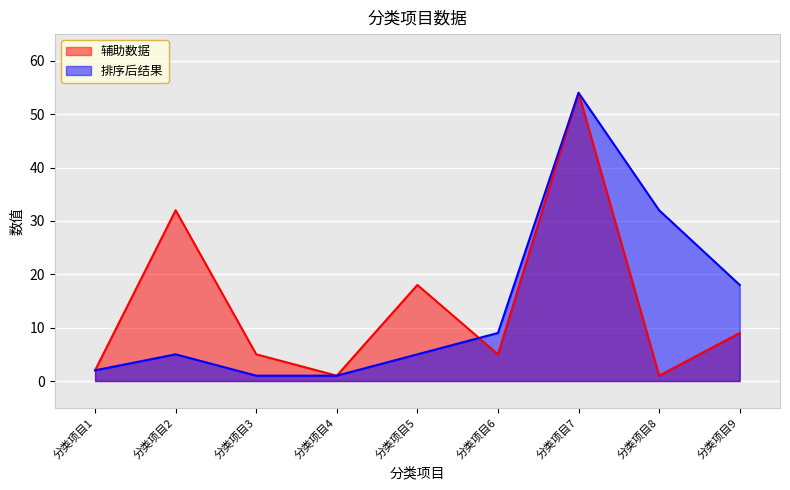

How many lines are shown in the chart?

2